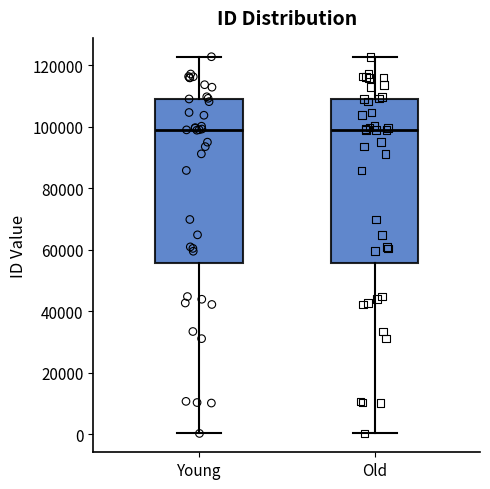

Reading left to right, read every box against the y-axis: the position of its median line, the range the box covers, and the ends of its whiskers. The values are not printed on the chart, so give them approximately, as read against the axis.

Young: median 98000, box 56000 to 110000, whiskers 0 to 122000
Old: median 98000, box 56000 to 110000, whiskers 0 to 122000